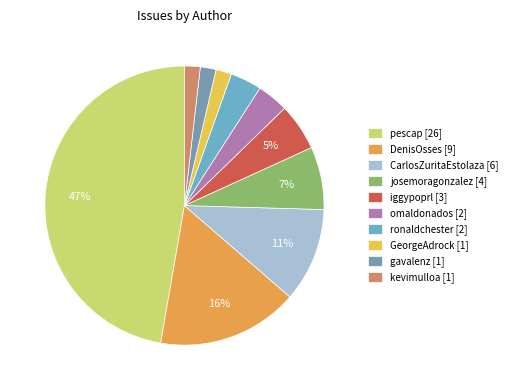

Count the number of slices in the pie.

10